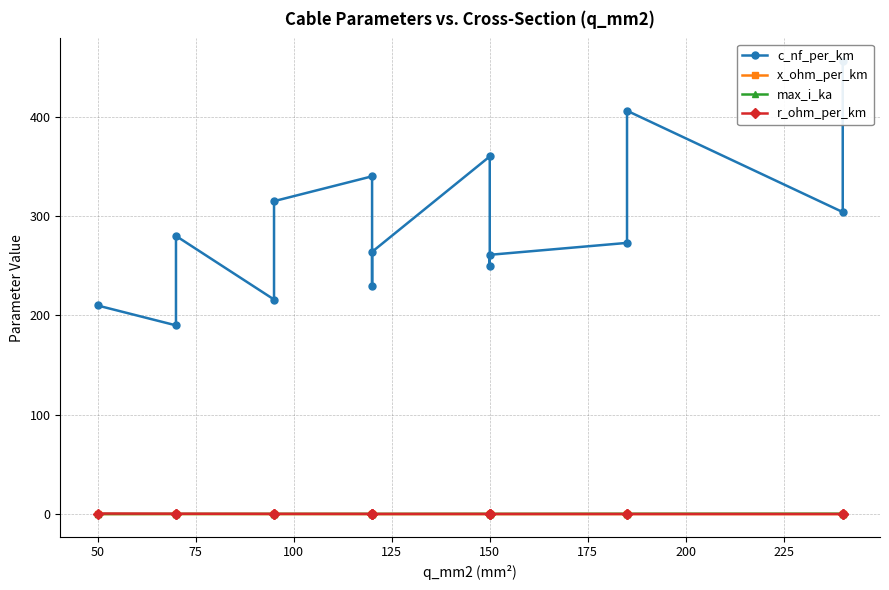

Is the value of c_nf_per_km at 175 greater than the value of r_ohm_per_km at 12?

Yes